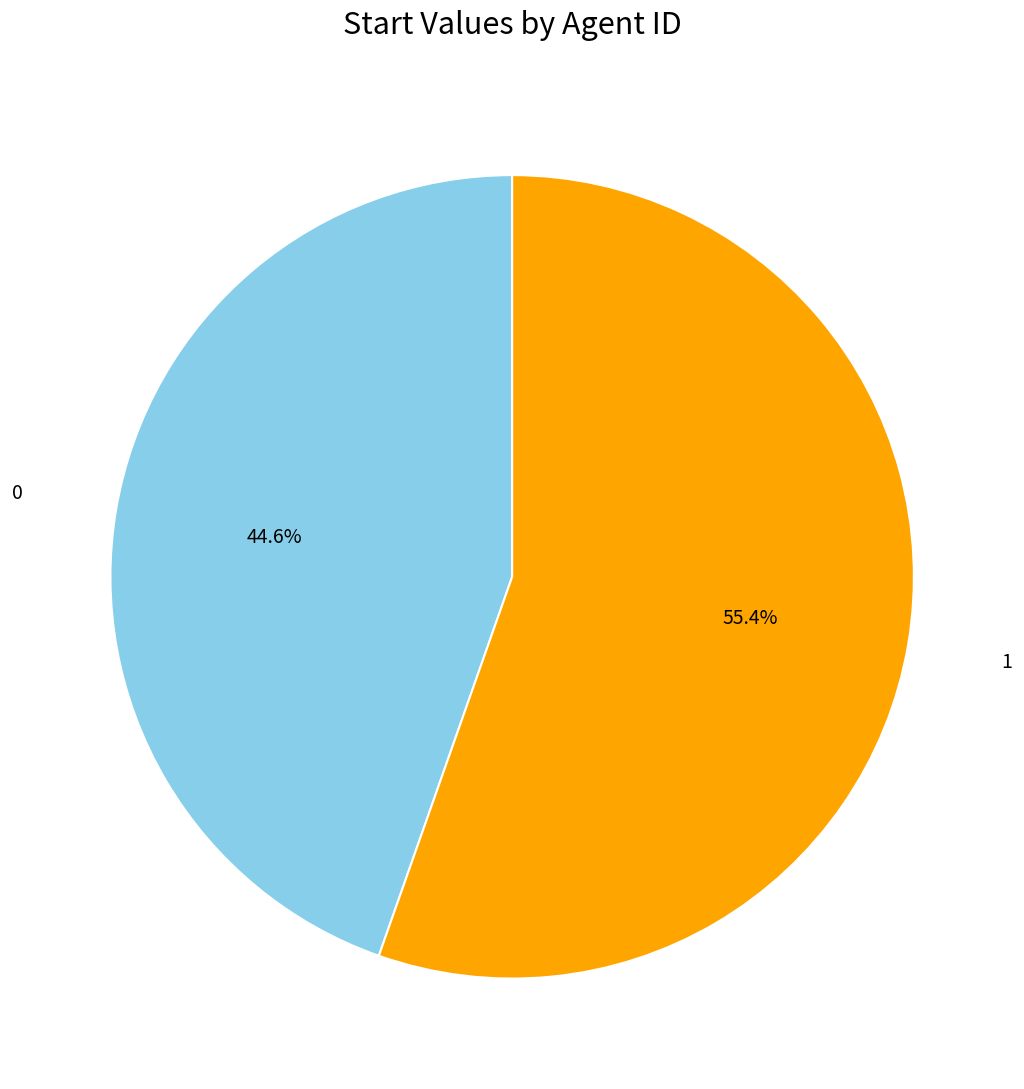

Does any single category account for the majority?

Yes